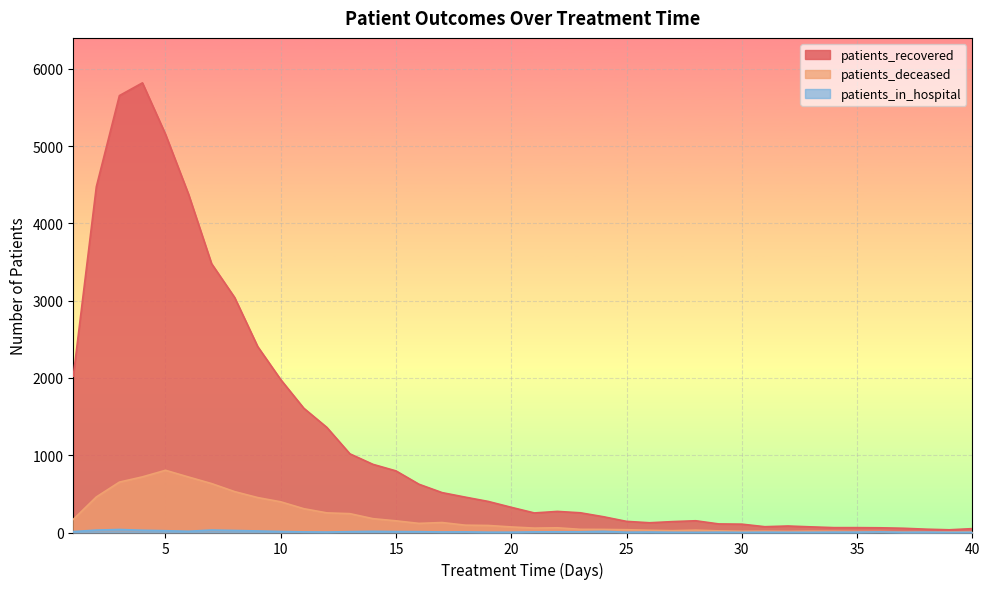

How many series are shown in this chart?

3